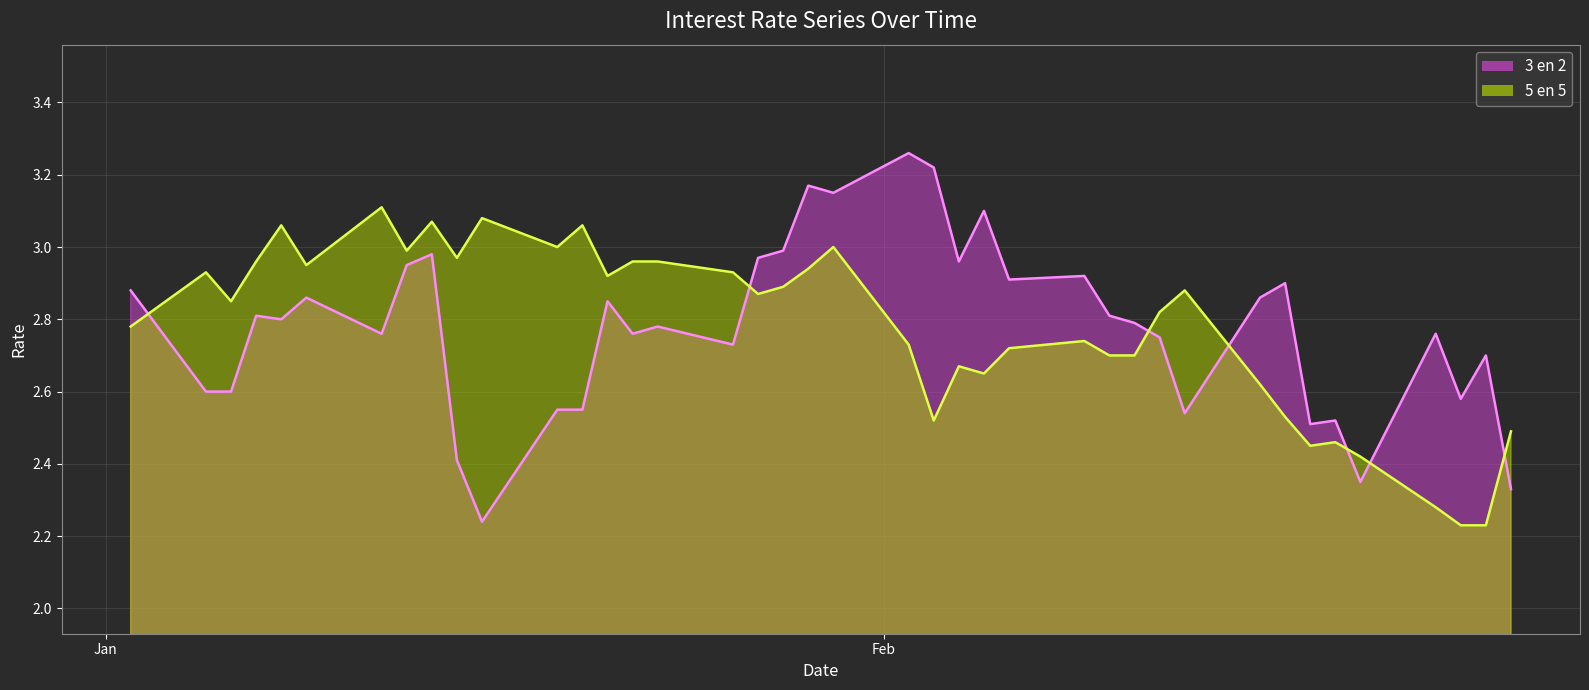

What is the difference between the 3 en 2 values at 19-01-2009 and 02-02-2009?

0.7